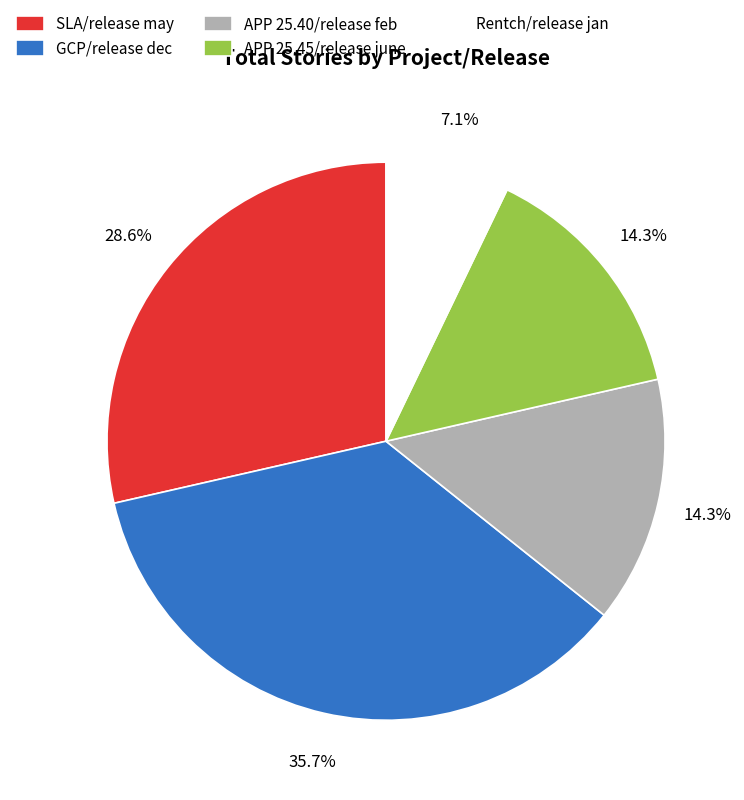

Which has a higher value, Rentch/release jan or SLA/release may?

SLA/release may